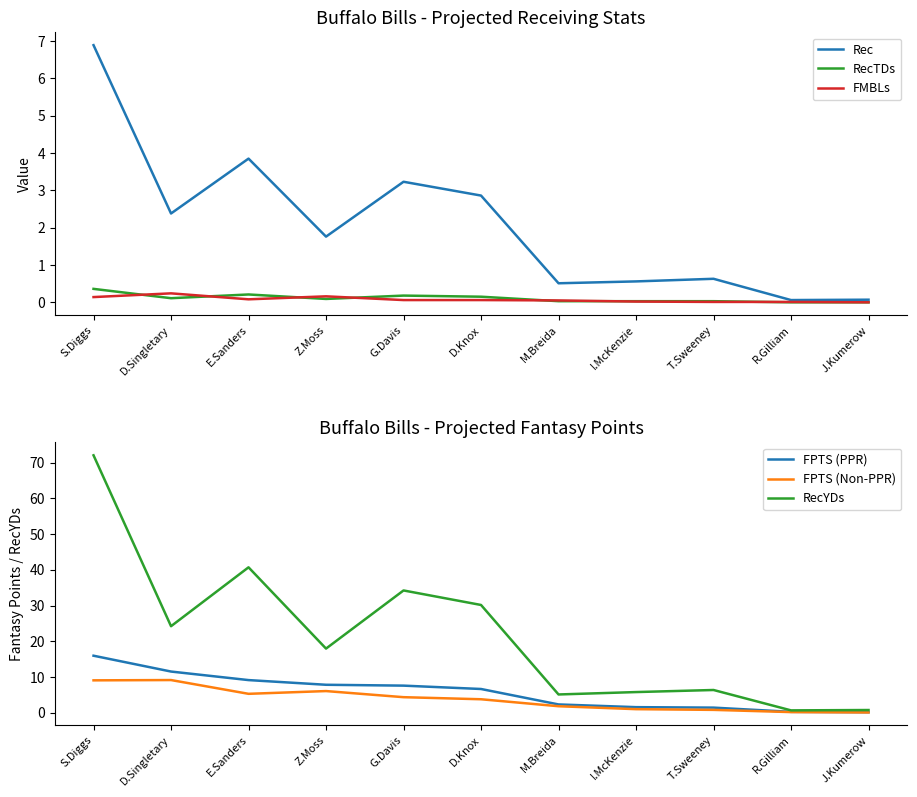

Where is the first local minimum for FPTS (Non-PPR)?

E.Sanders